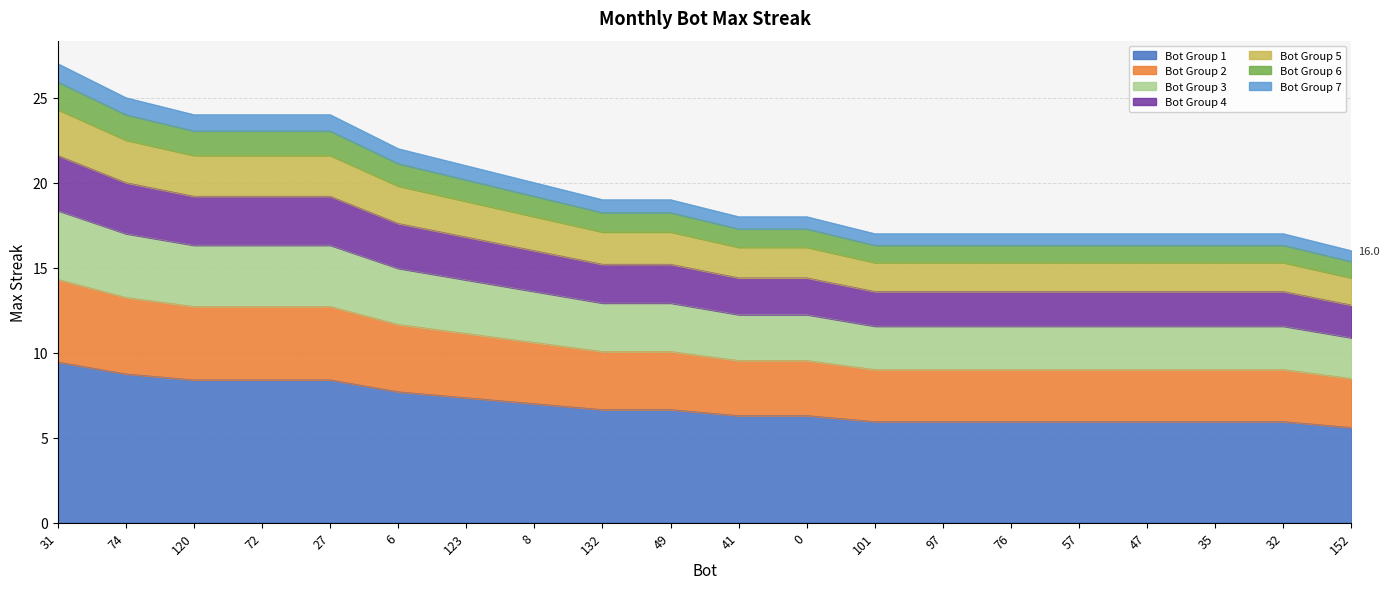

What is the difference between the maximum and minimum values?

3.8